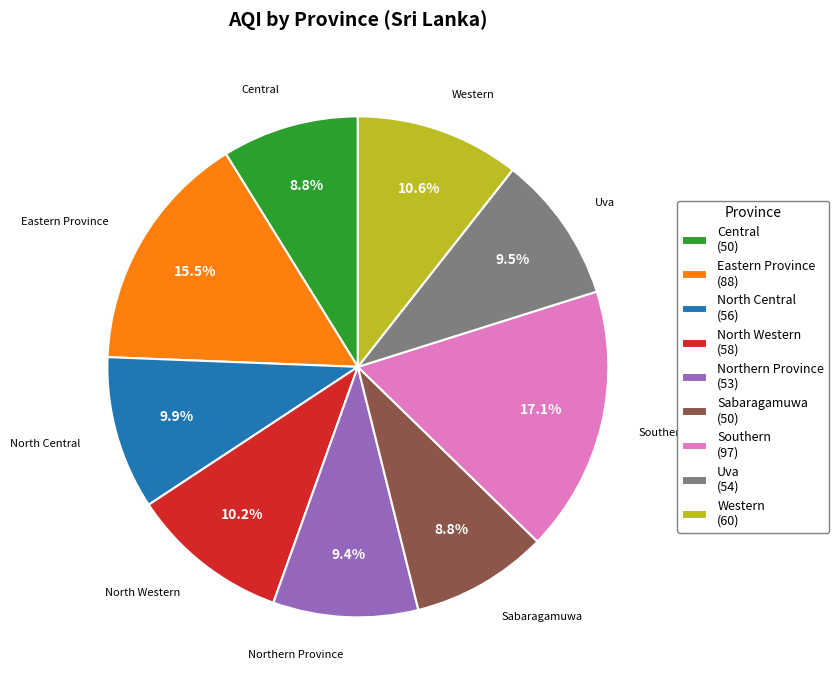

Which has a higher value, Central or Southern?

Southern